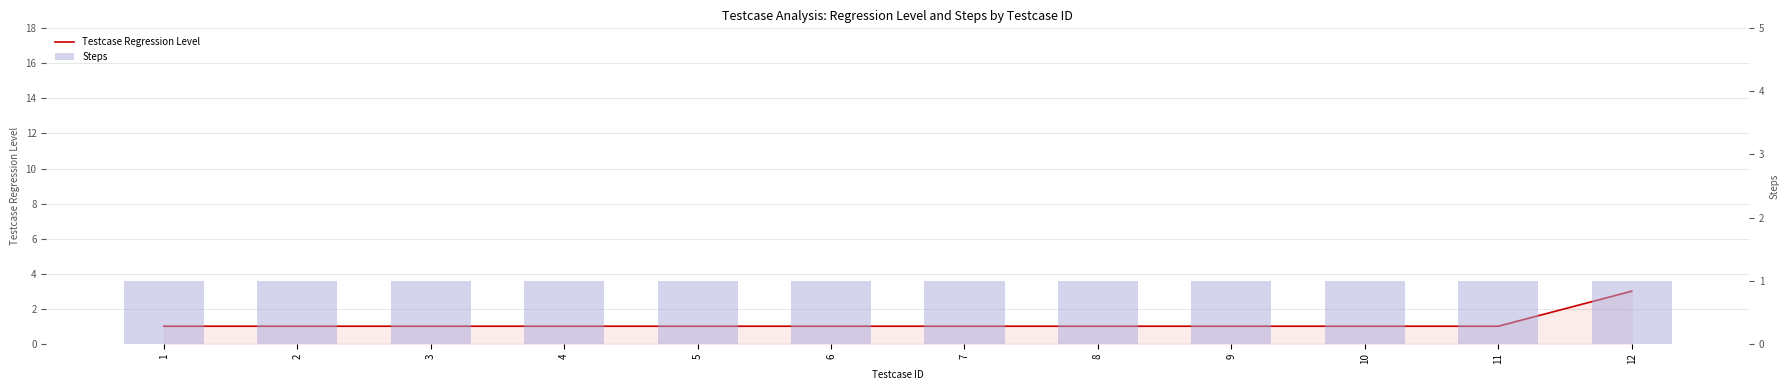

What are all the series names shown in the legend?

Testcase Regression Level, Steps